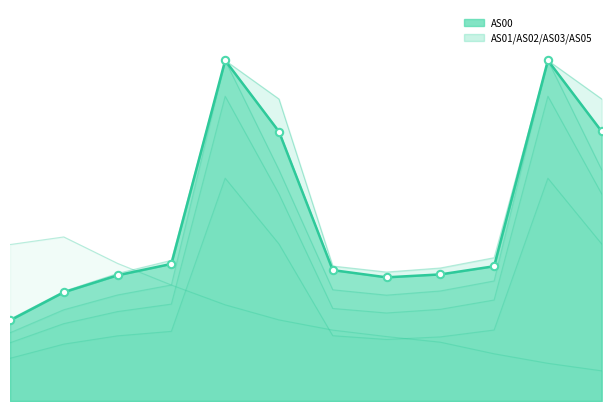

What is the total value across all series at 1690081785?

116996.1